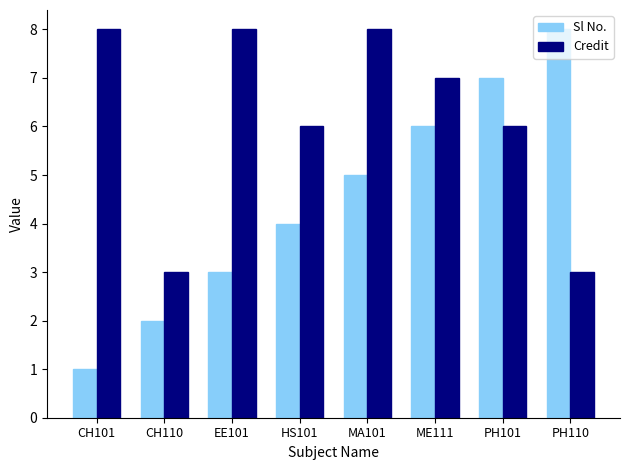

True or false: Sl No. has a value of 7 at PH101.

True